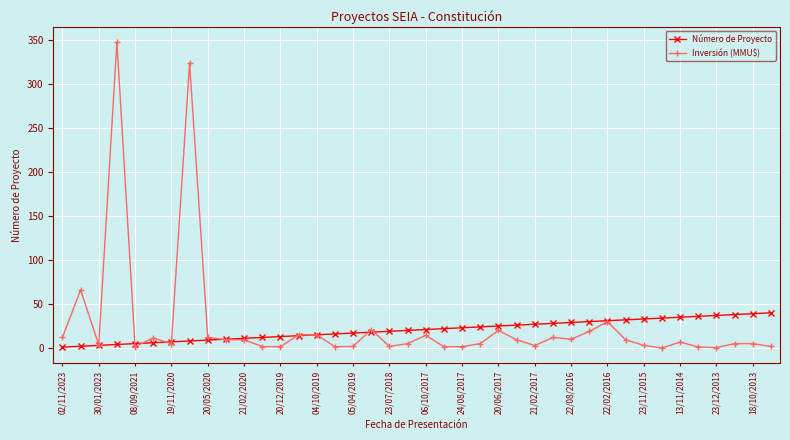

How many series are shown in this chart?

2